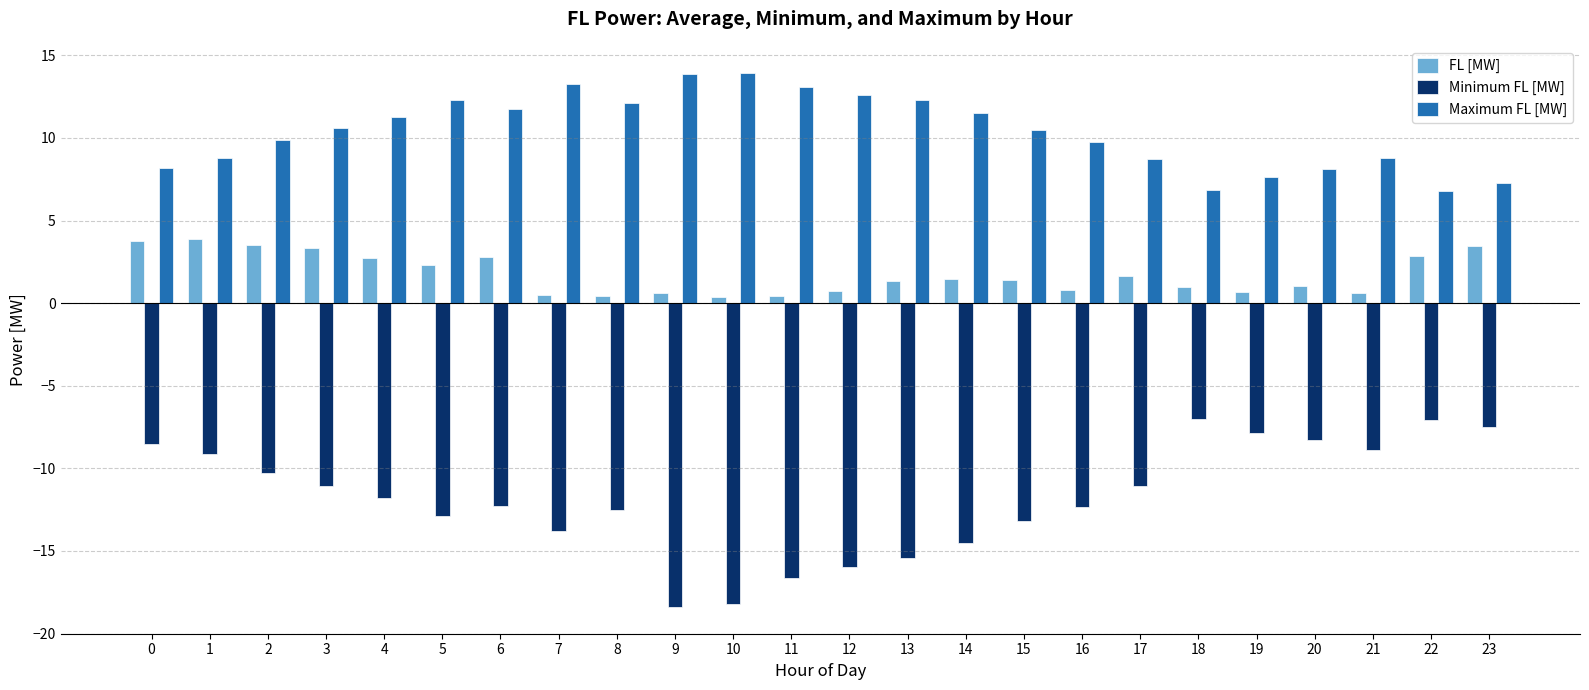

What is the minimum value for Maximum FL [MW]?

6.8